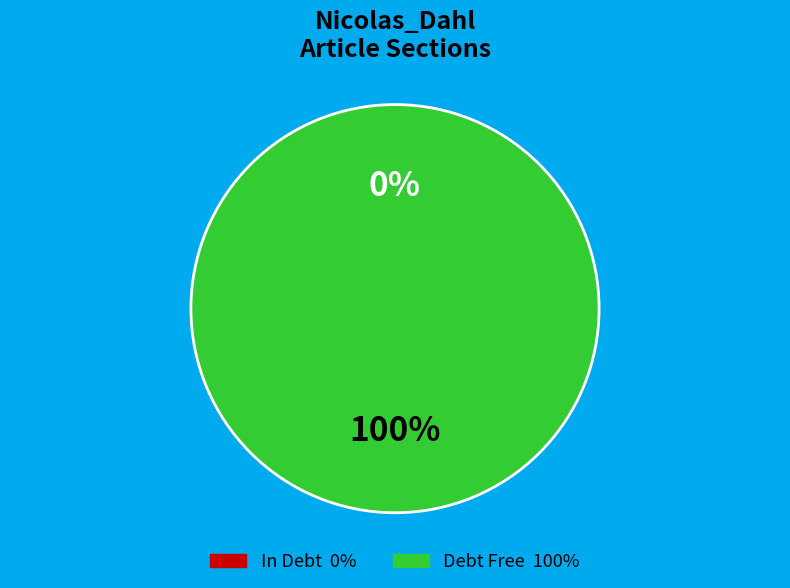

True or false: Row 0 accounts for 0% of the total.

True